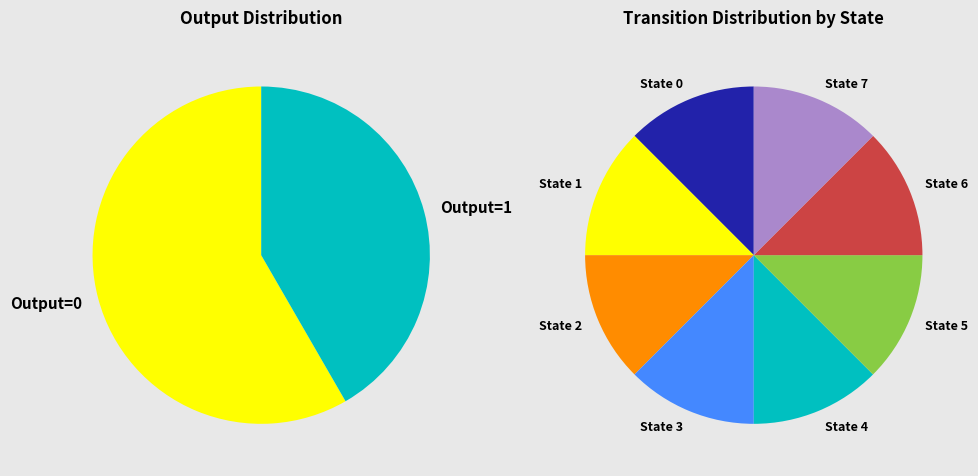

What percentage is NOT represented by 14,84,b,0?

100.0%